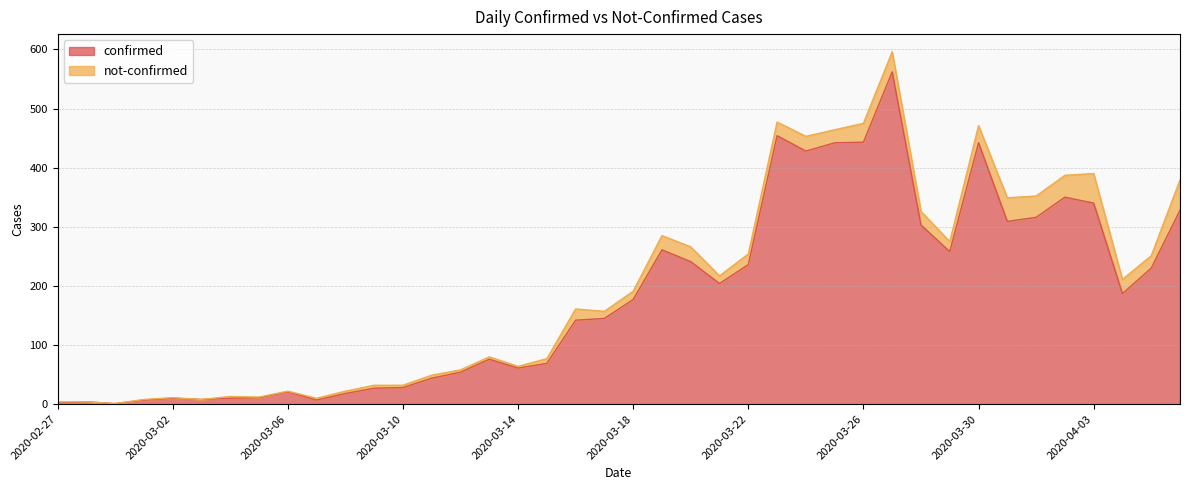

What position from the right is 2020-02-28?

39